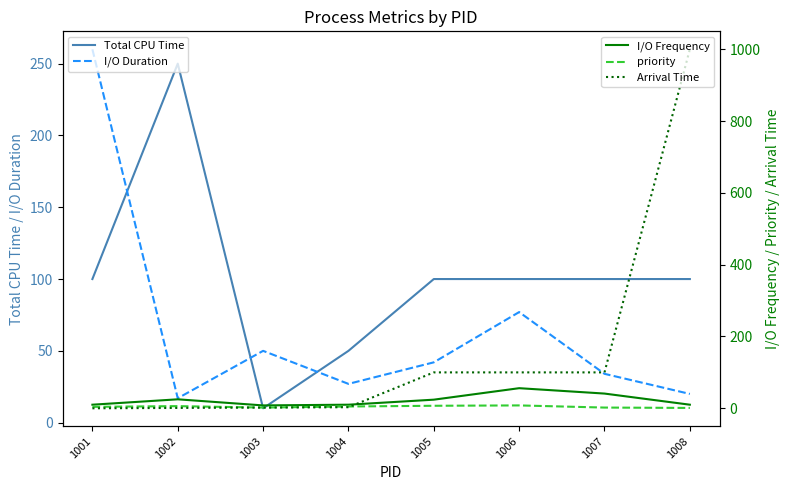

How many interior local peaks does the I/O Frequency series have?

2